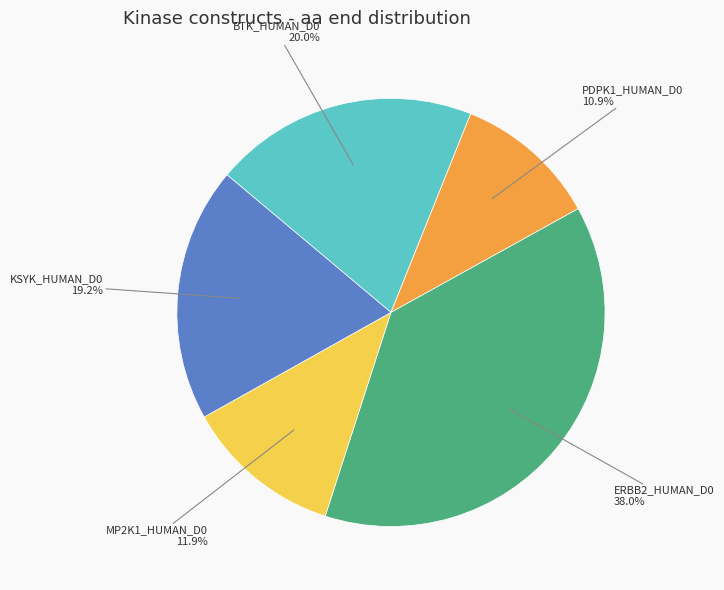

Is there a majority slice in this chart?

No